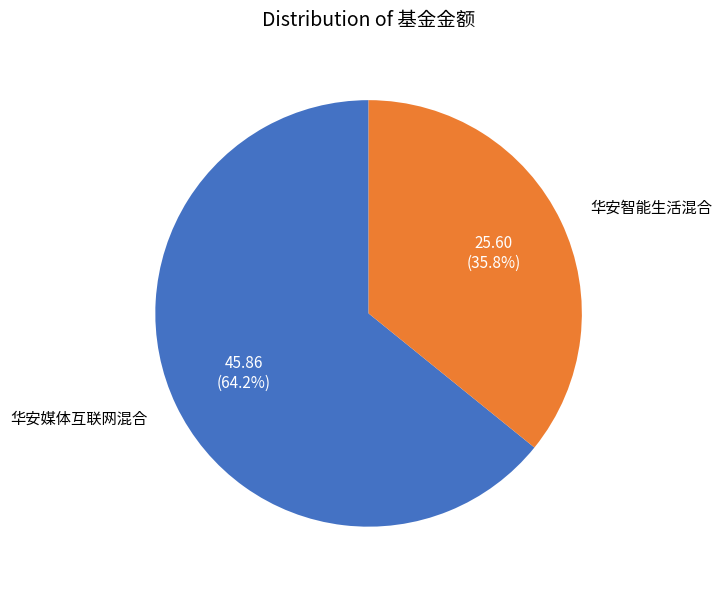

Is there any slice that represents more than half of the pie?

Yes